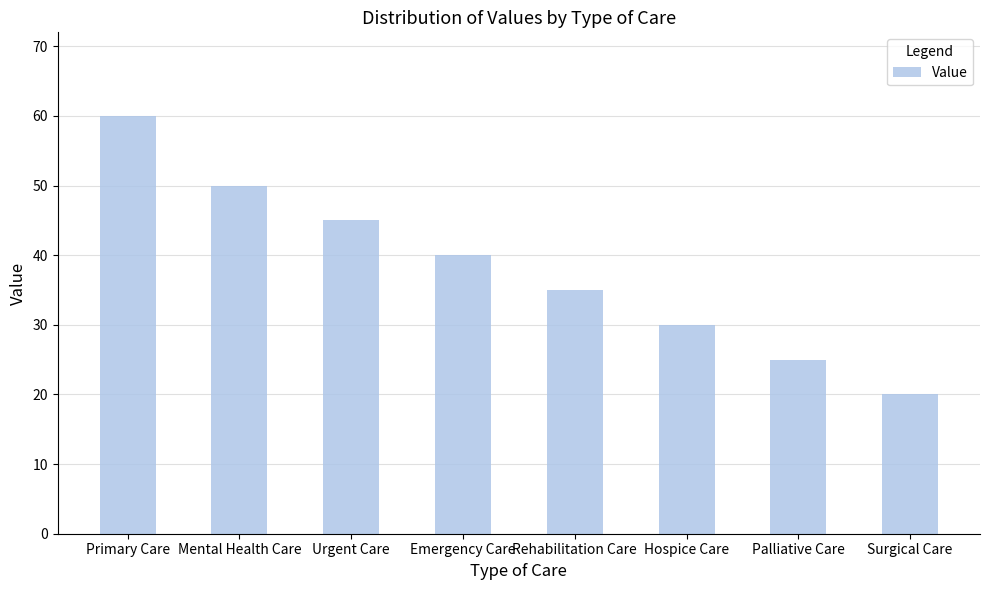

Which category has the lowest value across all series?

Surgical Care